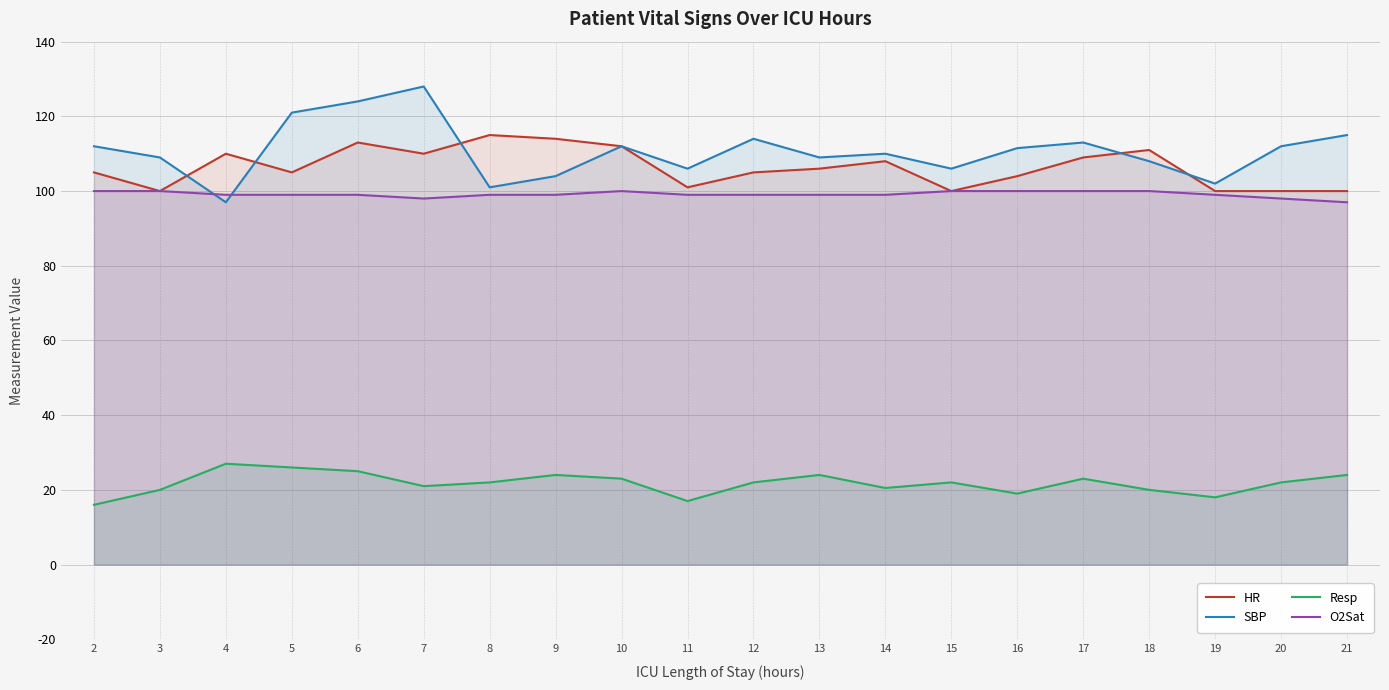

What is the sum of the O2Sat values at 10 and 6?

199.0